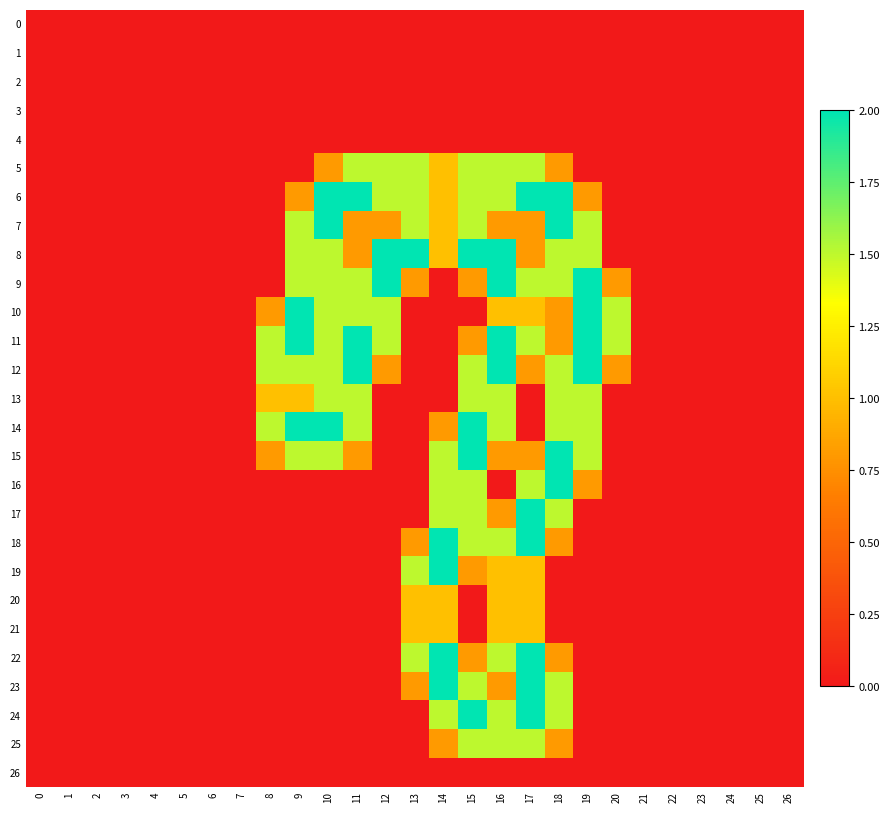

What is the greatest value displayed?

2.0